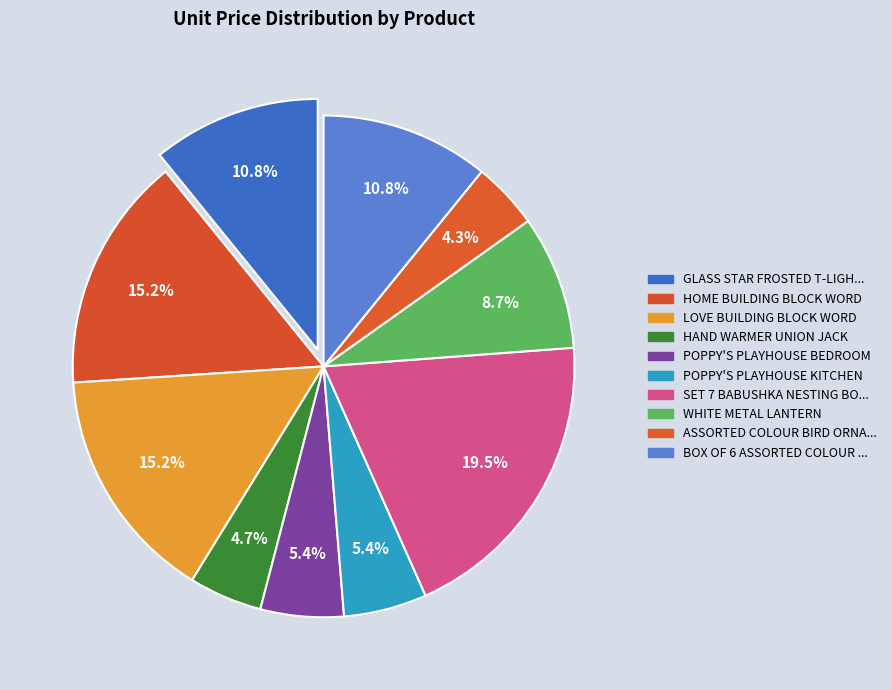

Which slice is the largest?

SET 7 BABUSHKA NESTING BOXES